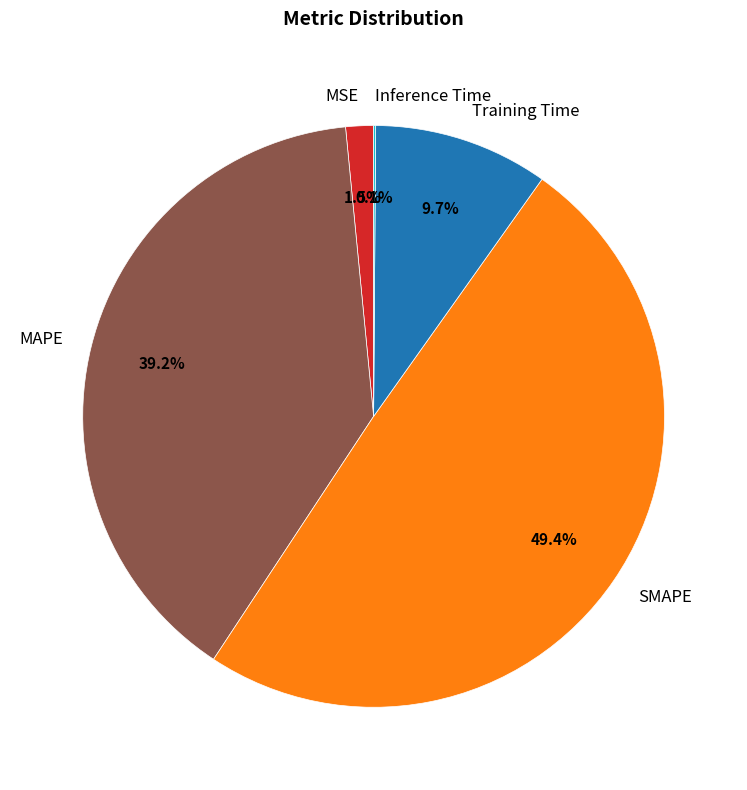

What is the largest slice in the pie chart?

SMAPE